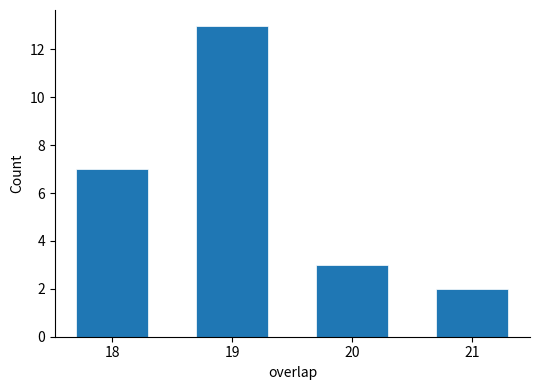

Reading left to right, what are all the values shown in this chart?

7	13	3	2